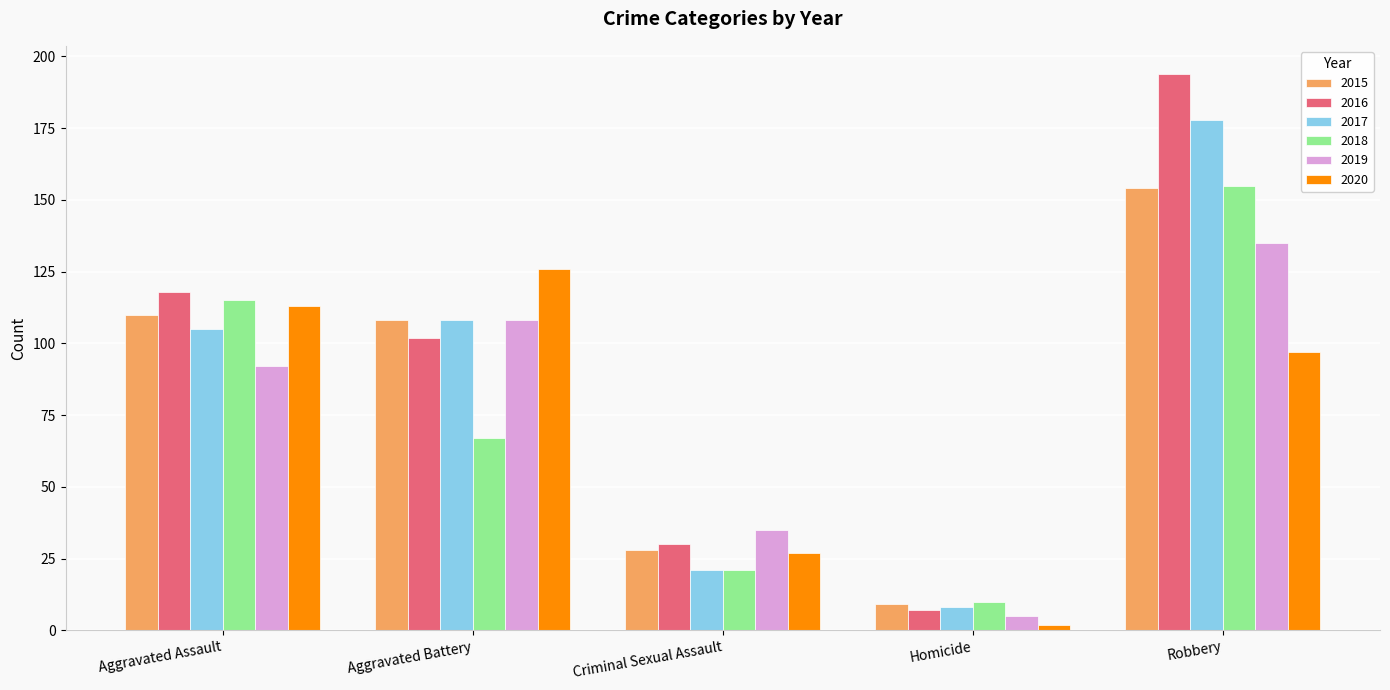

What position from the right is Homicide?

2